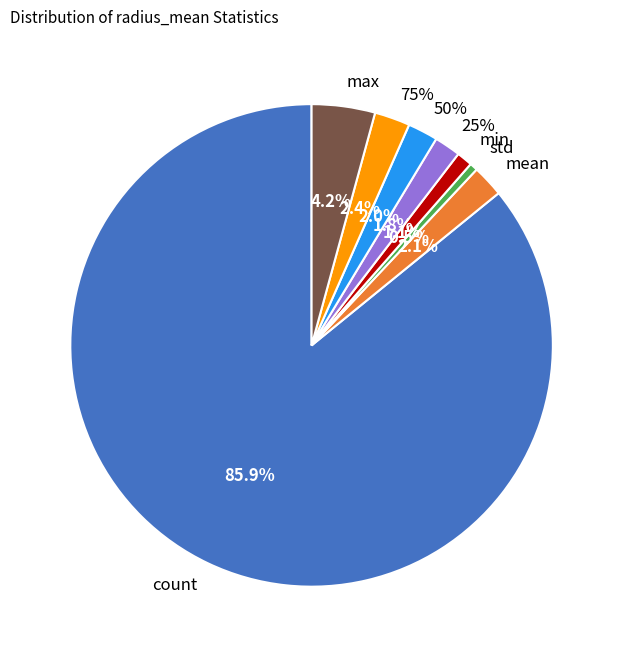

How many slices are in this pie chart?

8